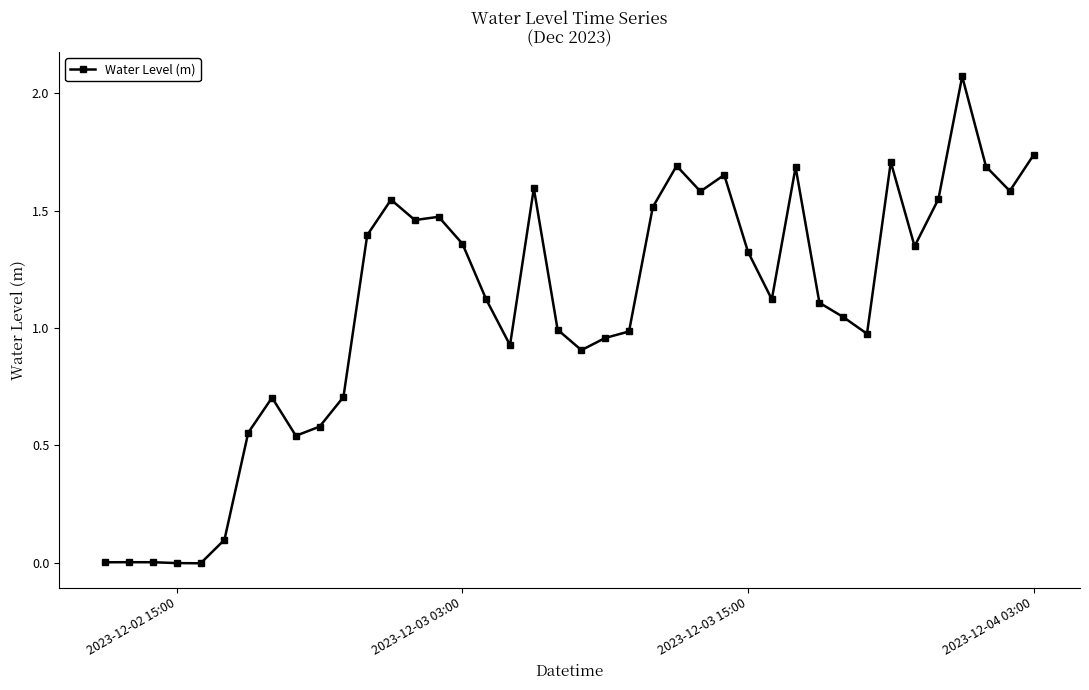

What is the average value?

1.1